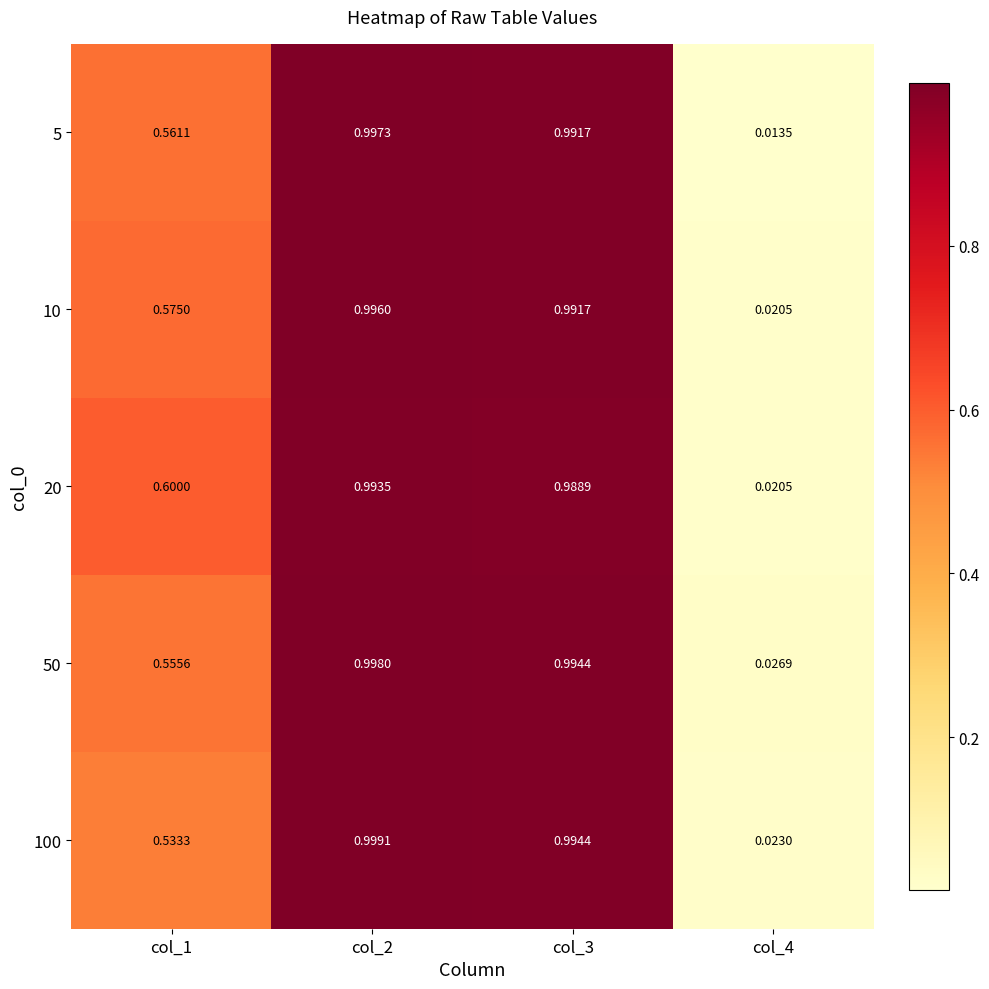

What is the total value across all series at col_1?

2.8